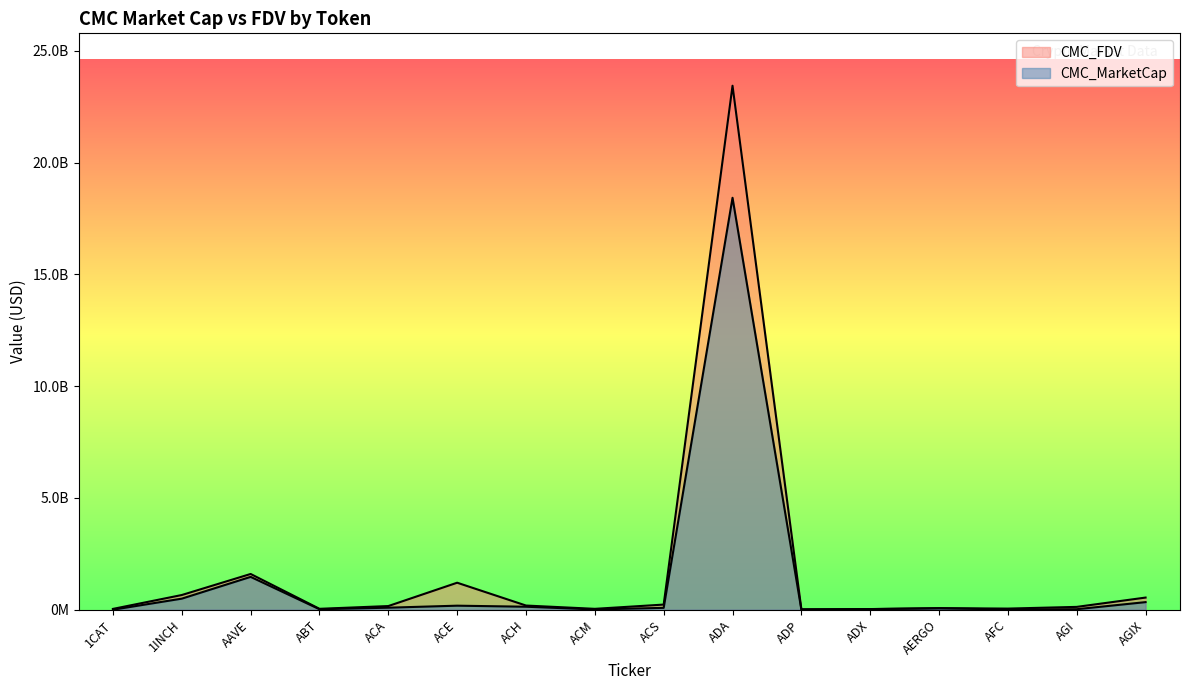

What is the lowest value of the CMC_FDV series?

21389389.2